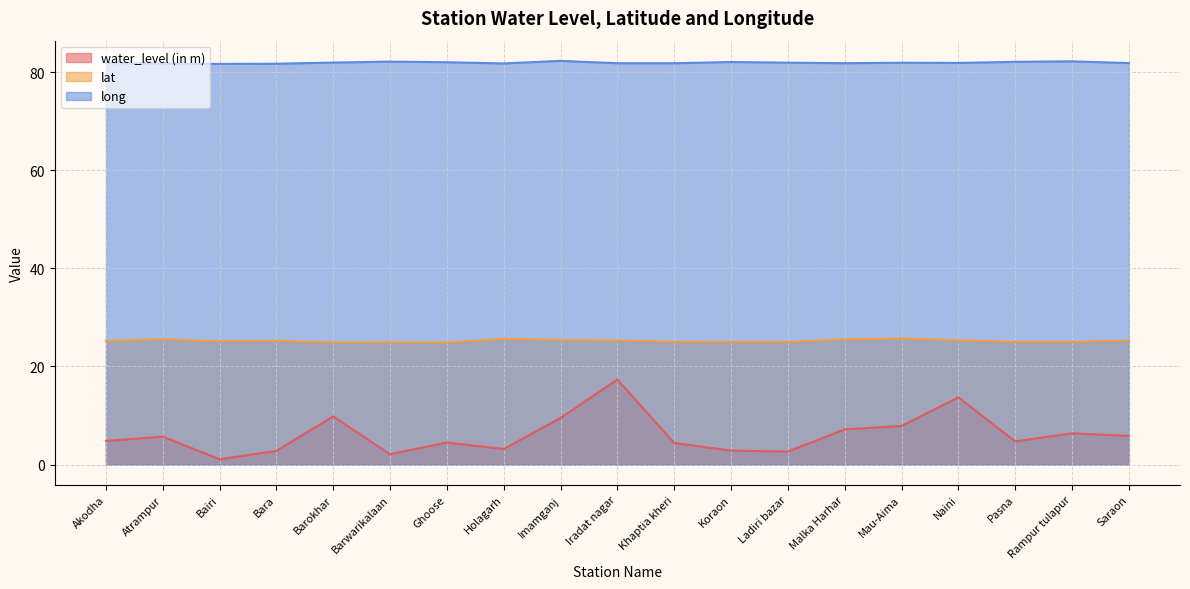

Is it true that long equals 130.9 at Ghoose?

False